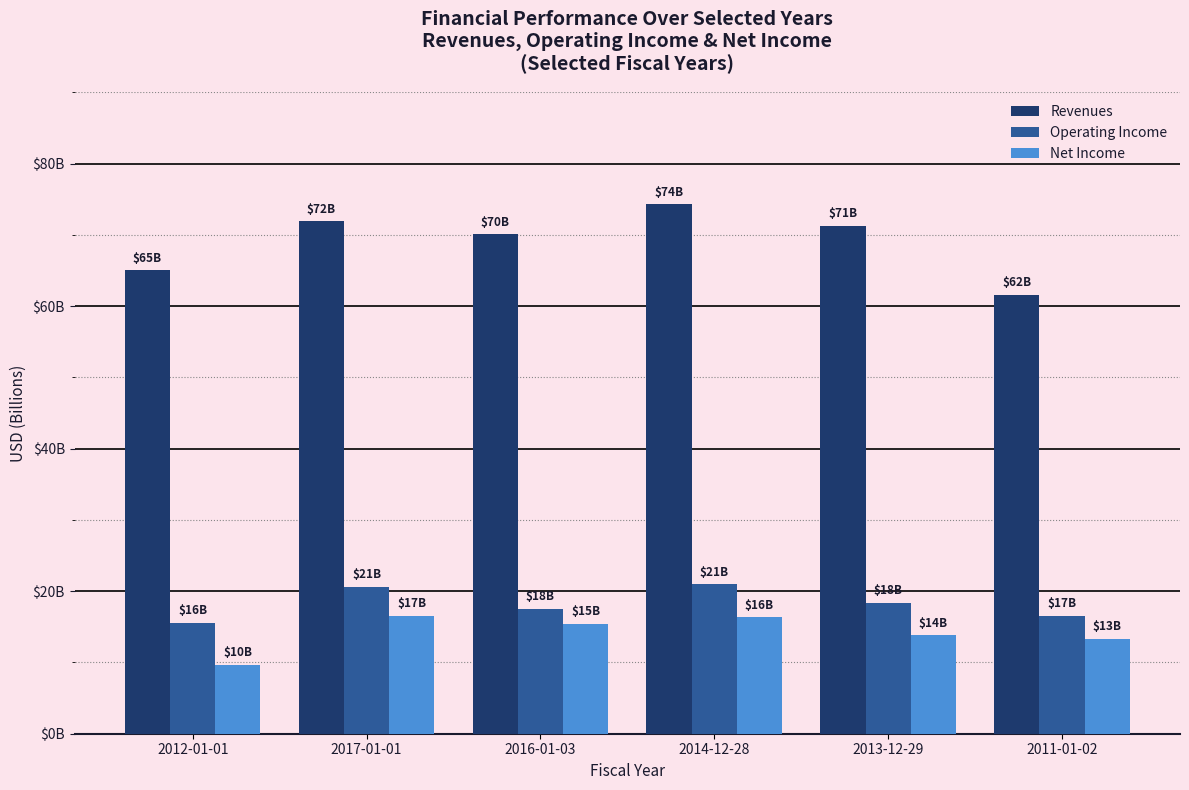

The Revenues series shows 120.3 at 2013-12-29. True or false?

False